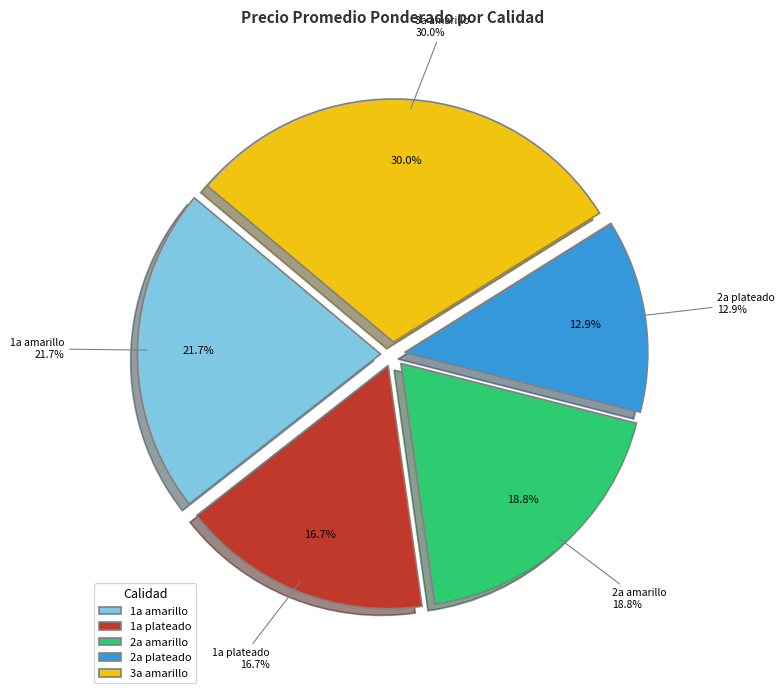

To the nearest percent, what is the difference between the 2a plateado and 1a plateado slice percentages?

4%